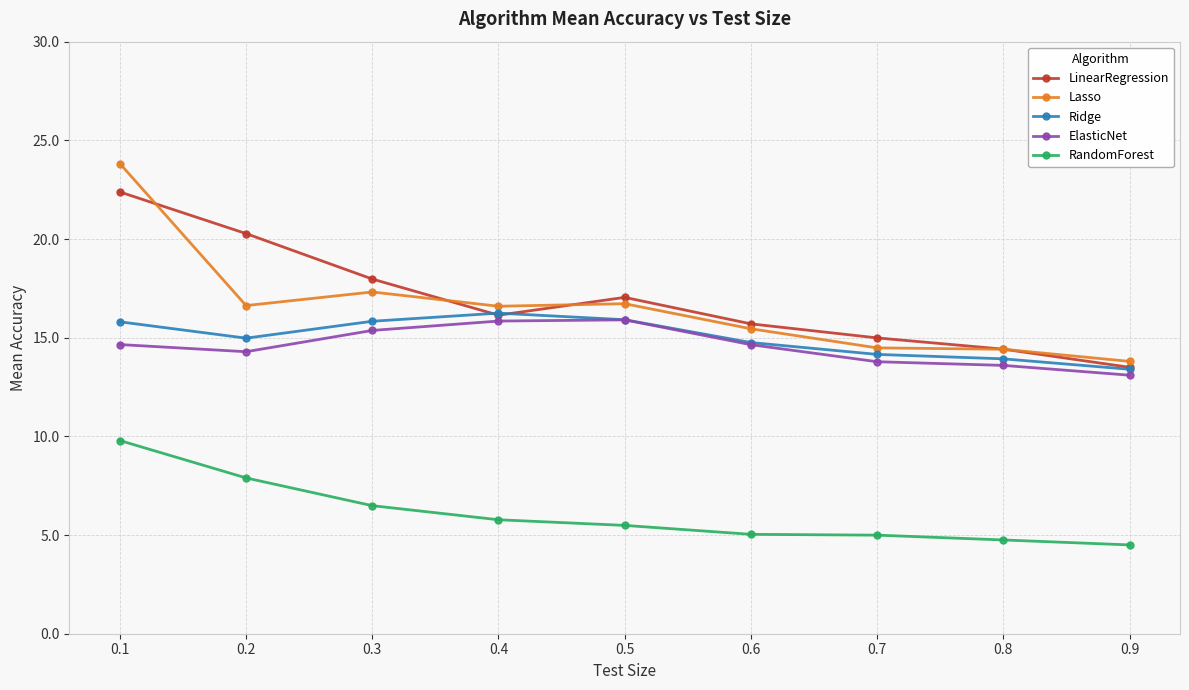

How many lines are shown in the chart?

5